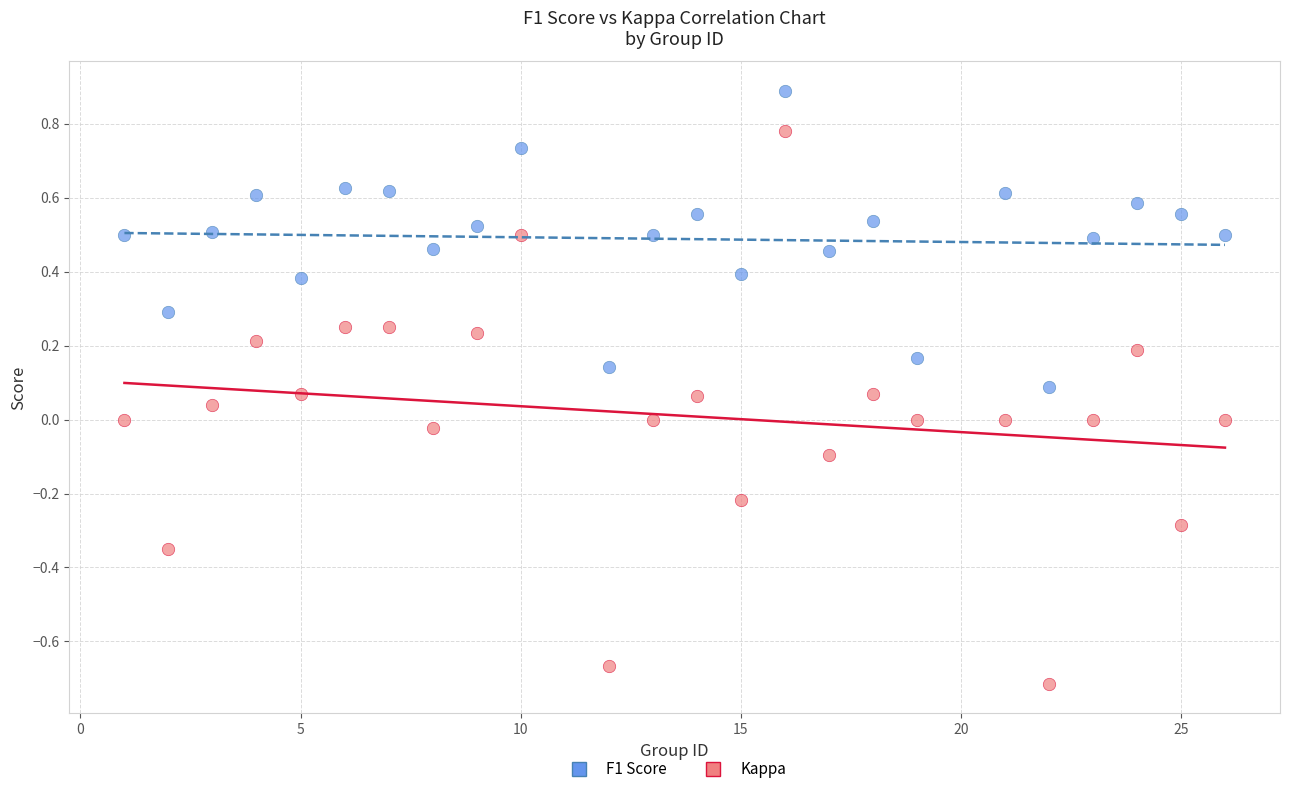

Across all data points, what is the range of X values (max minus min)?

25.0